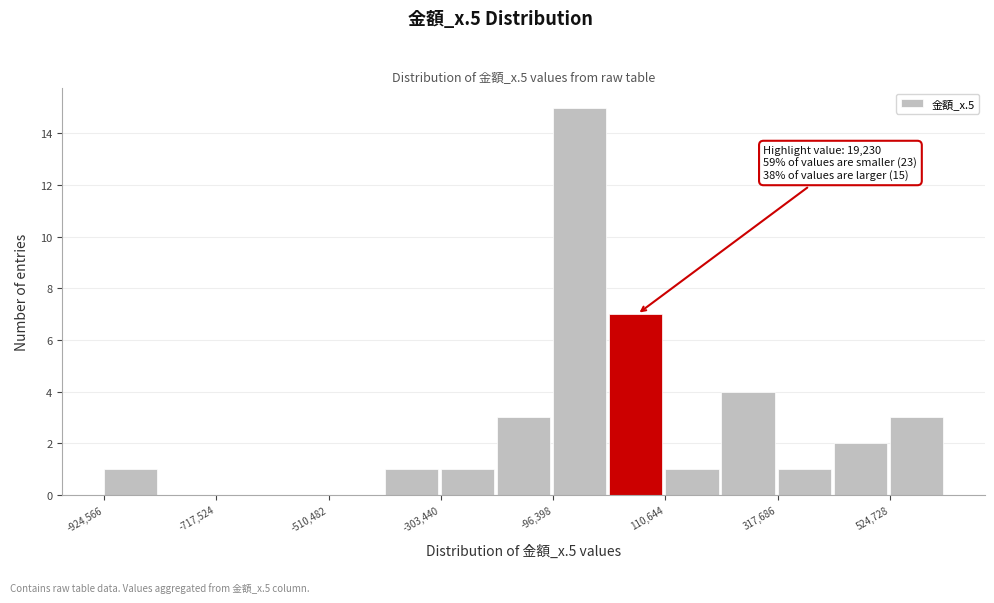

Read against the x-axis, roughly where is the centre of the tallest bar?

-50000